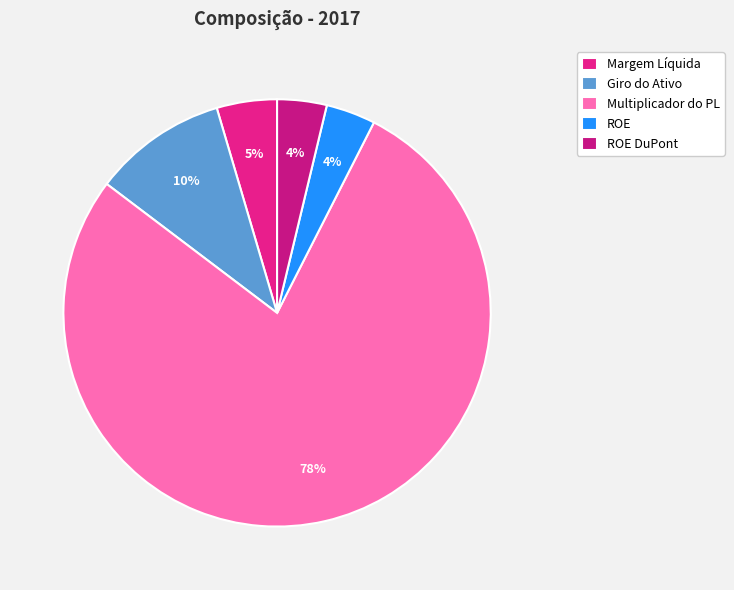

Which category accounts for the majority?

Multiplicador do PL